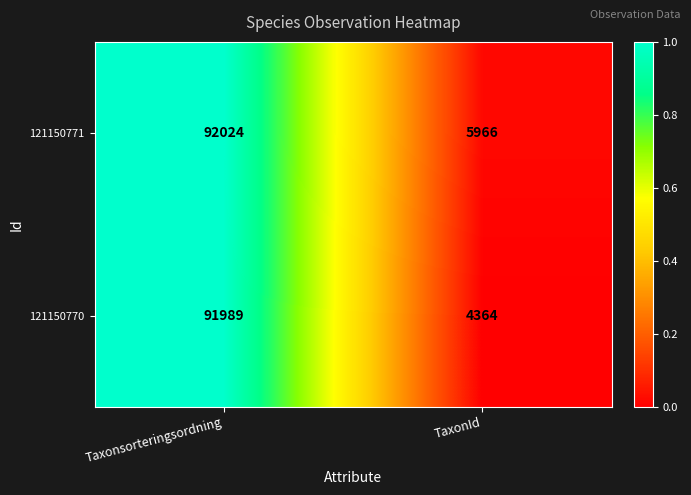

At which category is the sum across all series the highest?

Taxonsorteringsordning